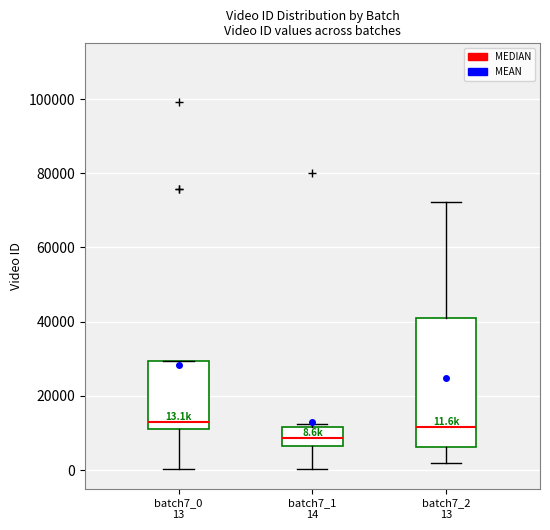

Which box has the lowest median line?

batch7_1 14